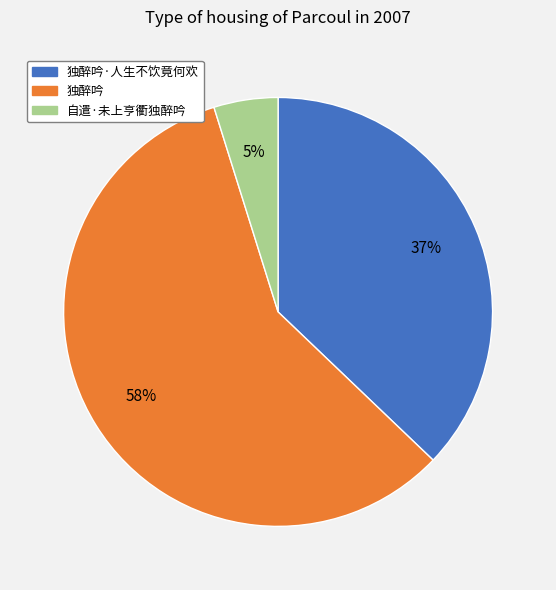

Between 独醉吟·人生不饮竟何欢 and 独醉吟, which is larger?

独醉吟